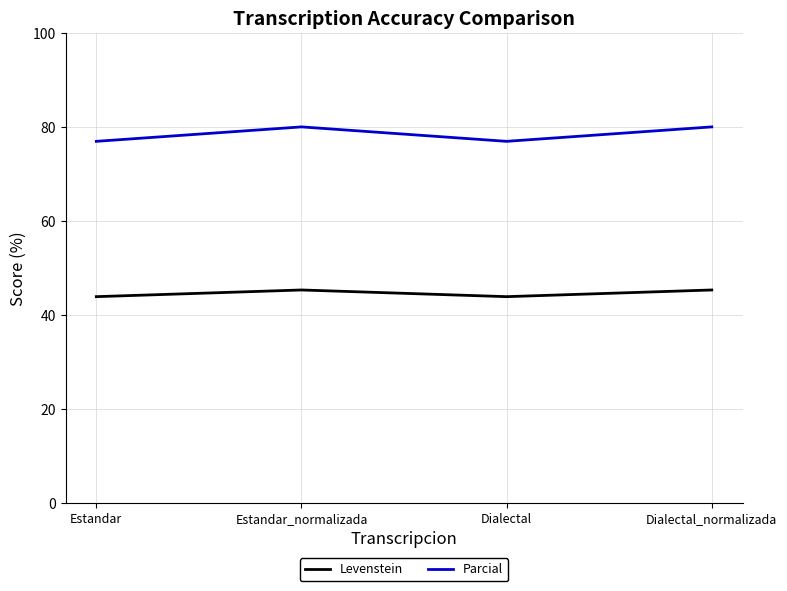

Is it true that Parcial equals 76.9 at Estandar?

True